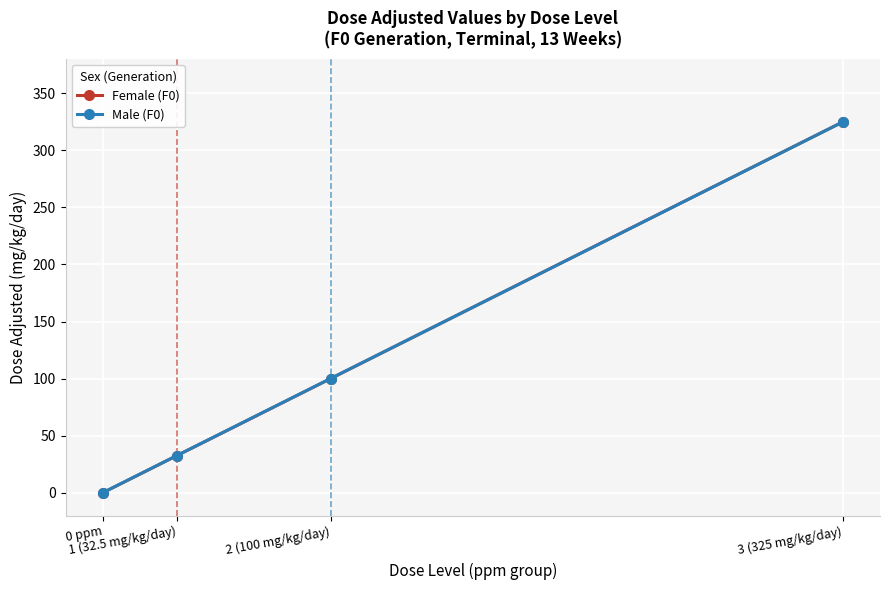

True or false: Female (F0) has more than 2 points higher than both neighbors.

False